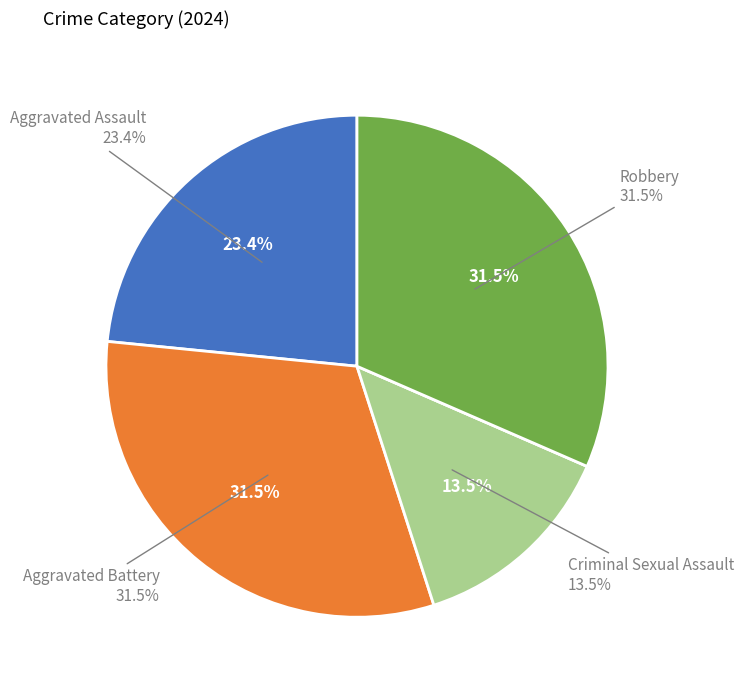

What percentage is the Criminal Sexual Assault slice, to the nearest percent?

14%